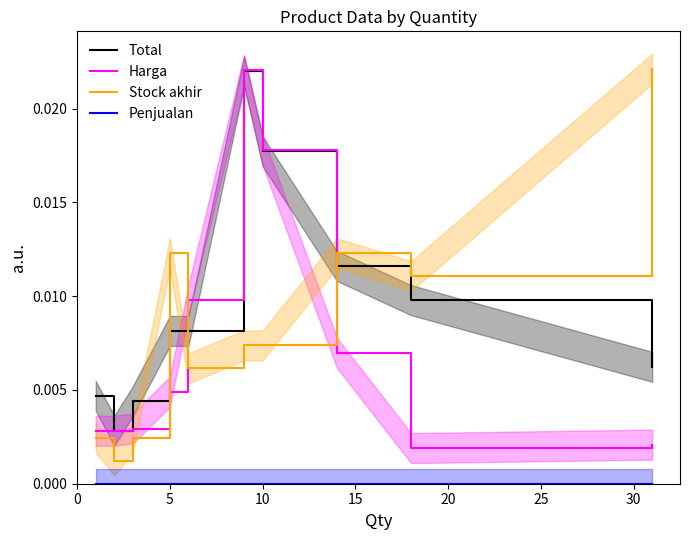

Rank the categories by Penjualan value from highest to lowest.

0, 5, 10, 15, 20, 25, 30, 35, 8, 9